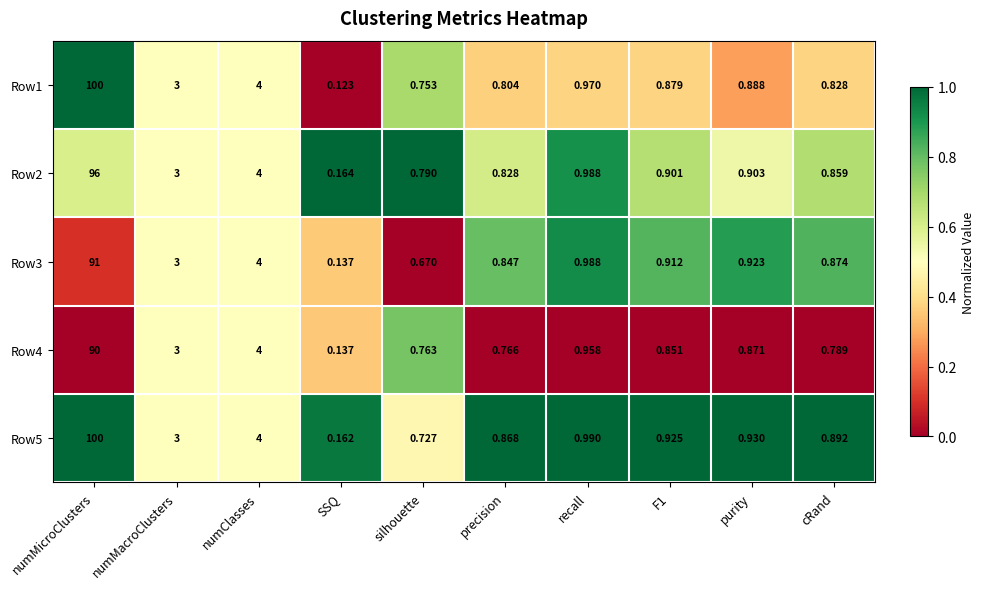

Which series has the largest total across all categories?

Row5